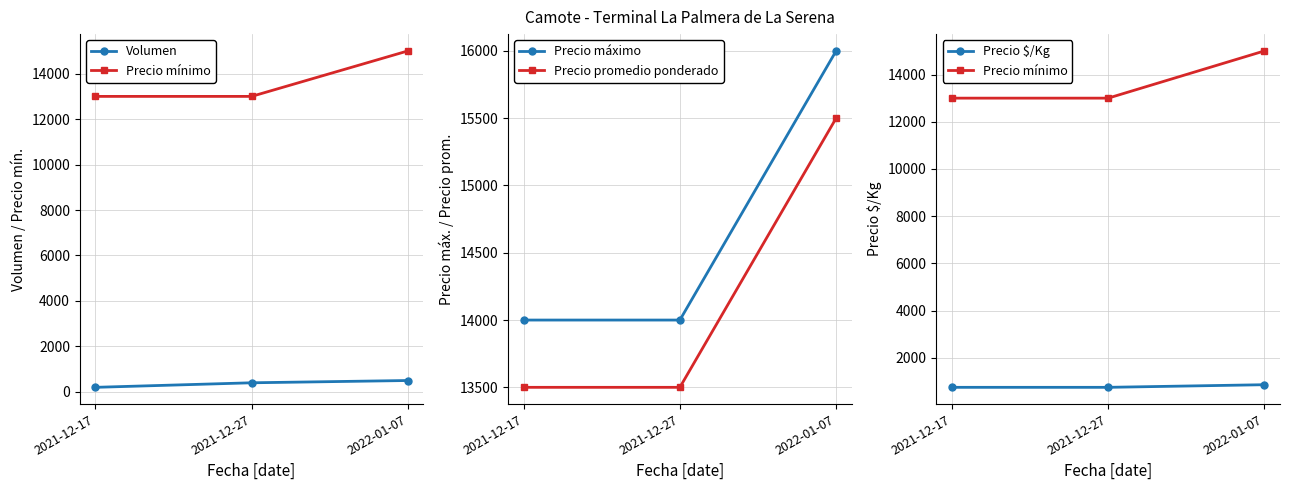

Count the Volumen values in the range 200 to 500.

3